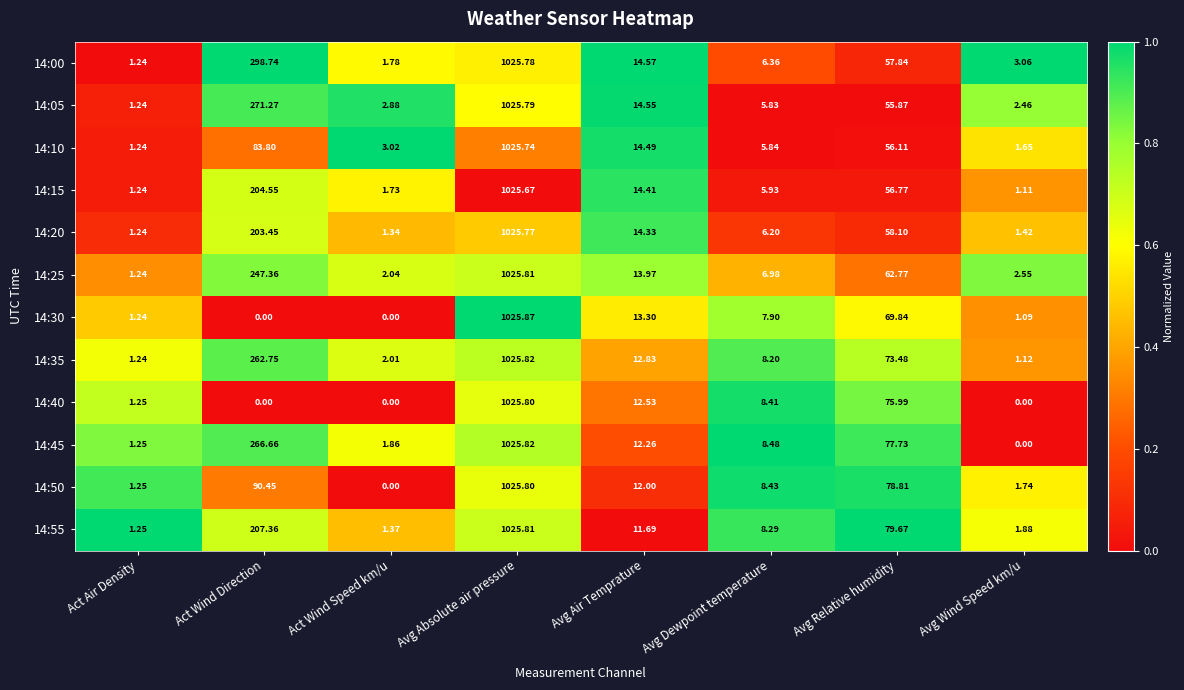

At which category is the sum across all series the highest?

Avg Absolute air pressure